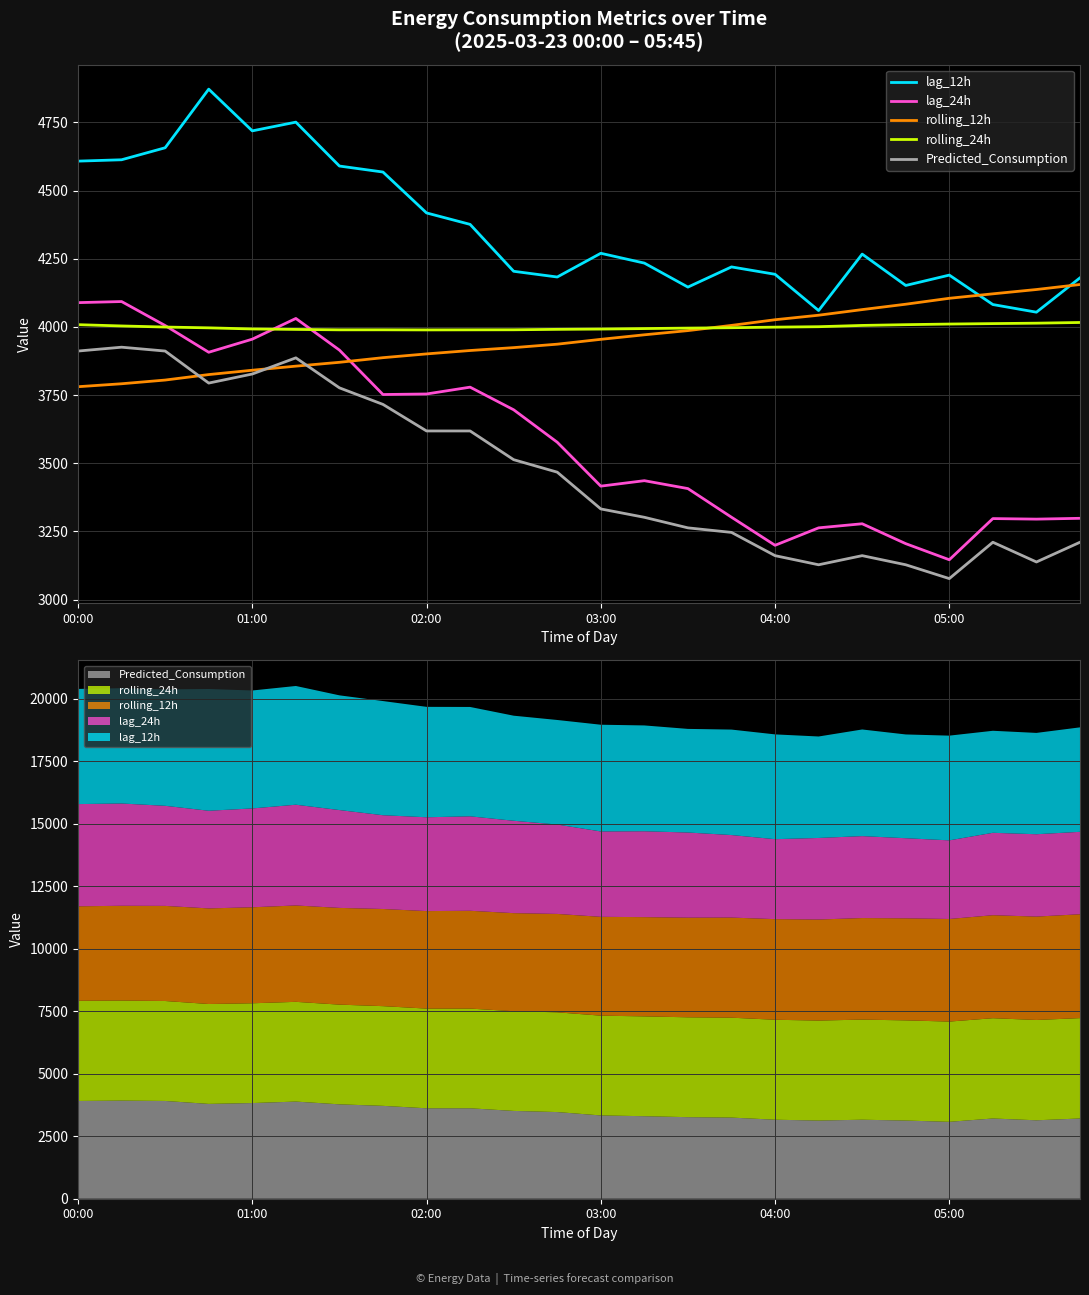

At how many categories does at least one series exceed 4393?

9